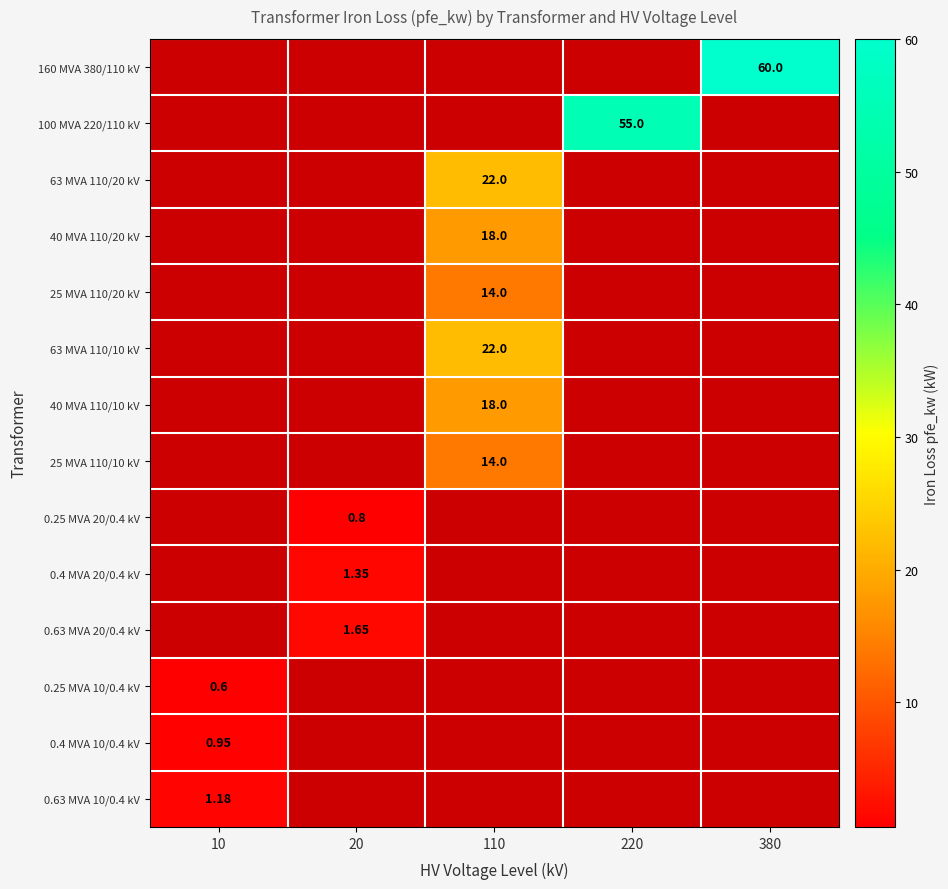

How many values in 0.63 MVA 10/0.4 kV are above zero?

1